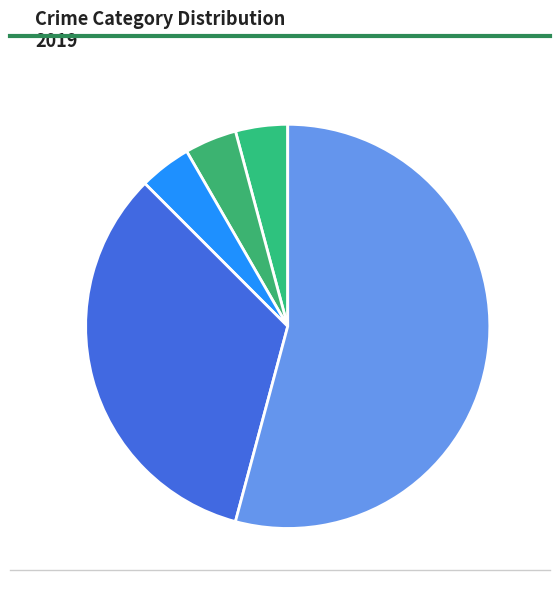

Which has a higher value, Theft: 54.2% or Robbery: 33.3%?

Theft: 54.2%